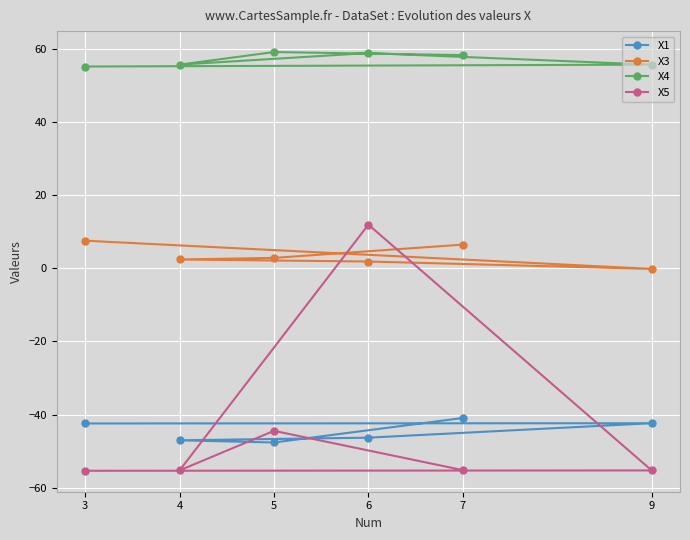

The X1 series shows -23.0 at 7. True or false?

False